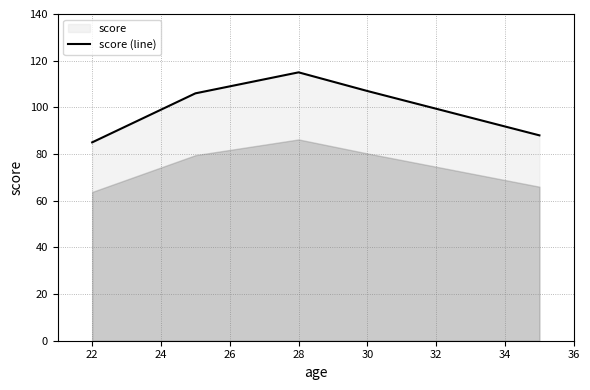

True or false: there are more than 2 points higher than both neighbors.

False